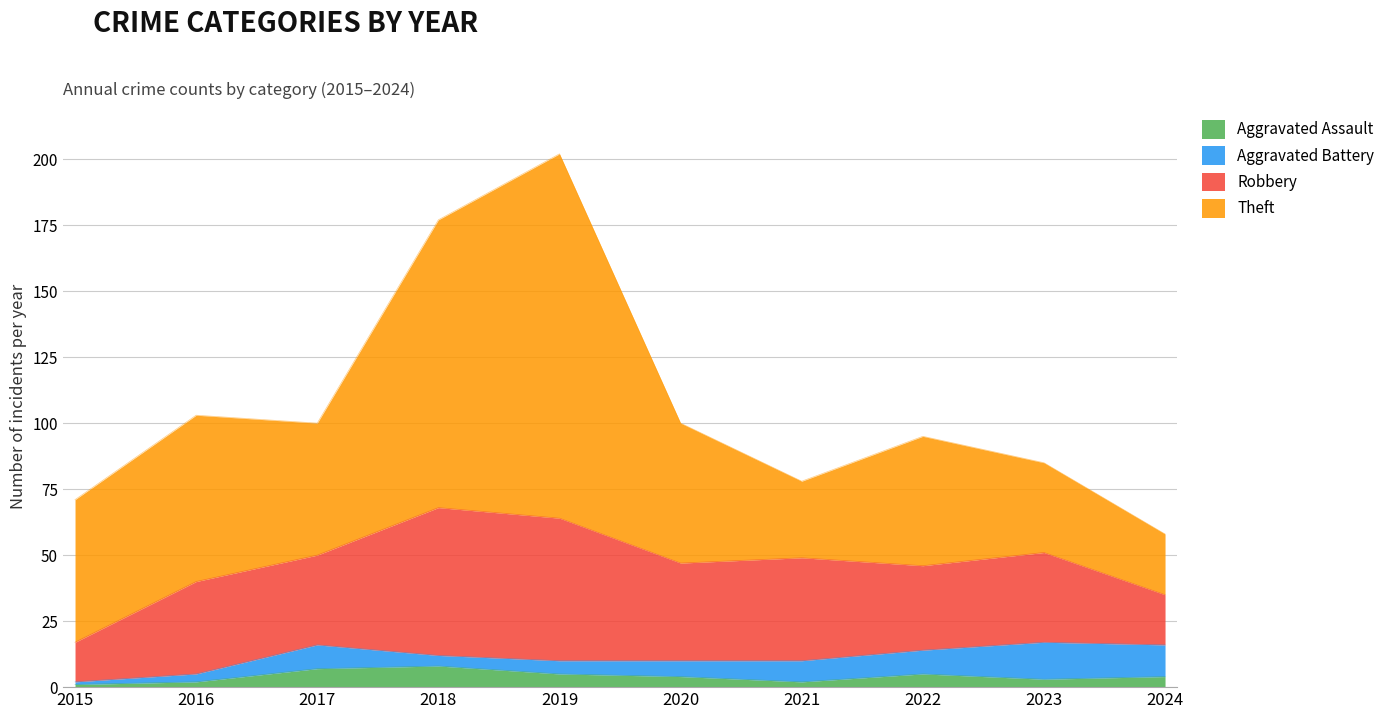

Rank the categories by Theft value from highest to lowest.

2019, 2018, 2016, 2015, 2020, 2017, 2022, 2023, 2021, 2024